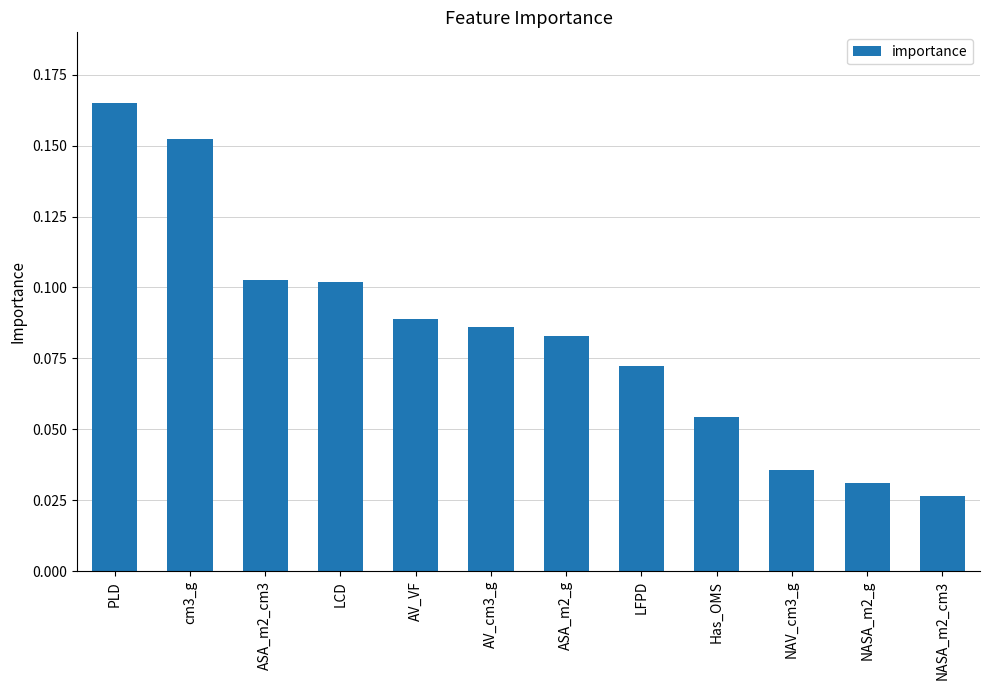

How many values are between 0 and 1?

12